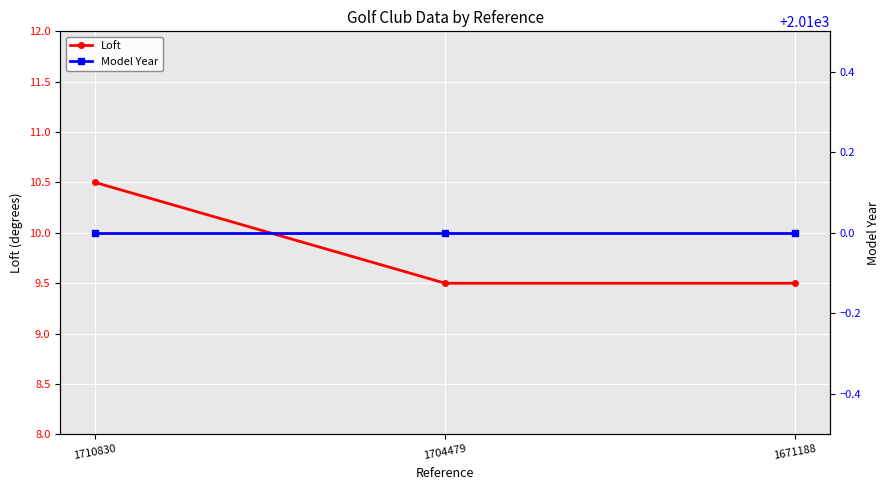

Reading left to right, list all the values displayed in this chart.

Loft: 1710830=10.5	1704479=9.5	1671188=9.5
Model Year: 1710830=2010.0	1704479=2010.0	1671188=2010.0